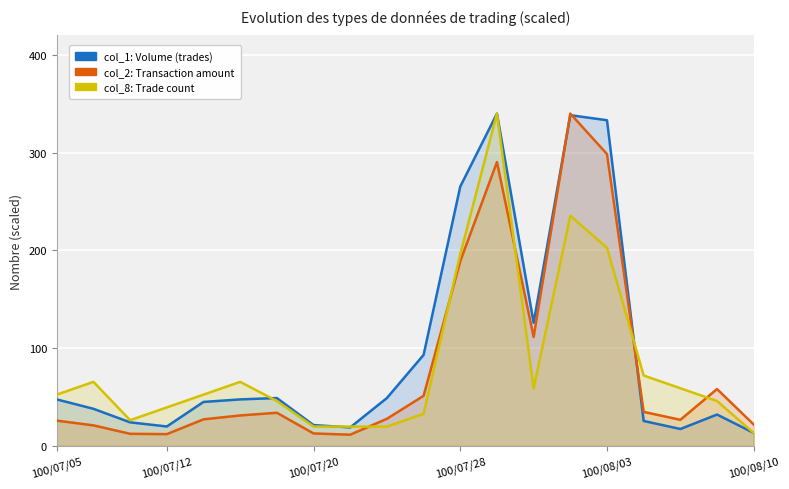

Between 100/08/10 and 10, which series saw the biggest shift?

col_1 (Volume)